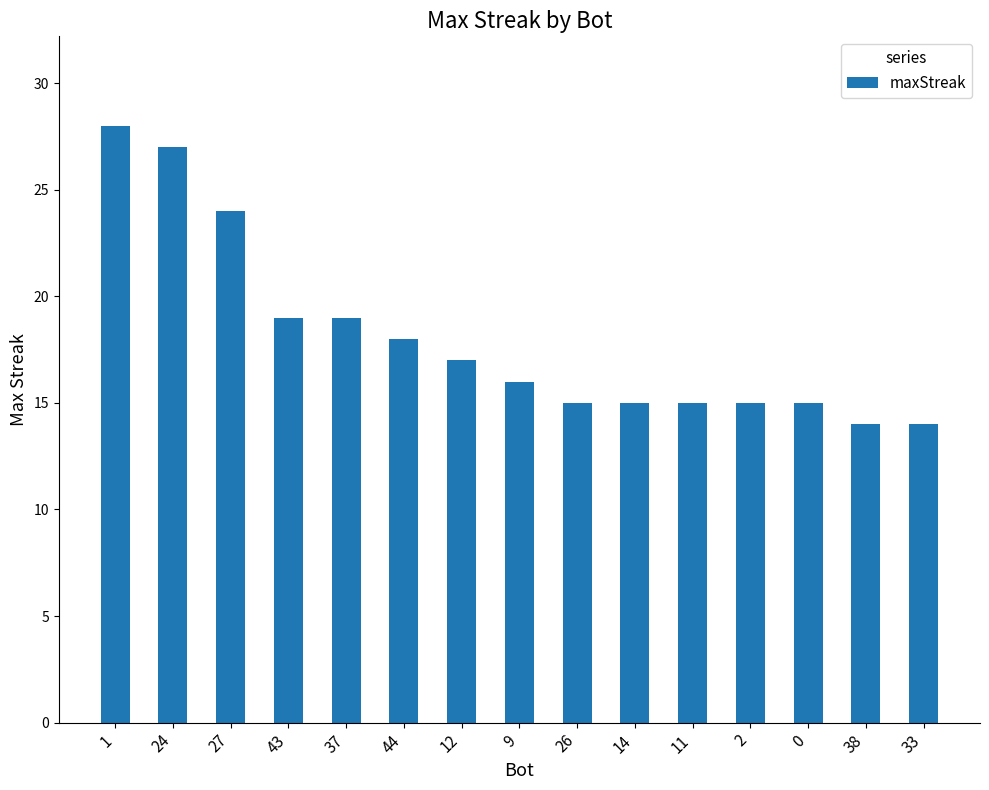

Between 26 and 38, which is larger?

26